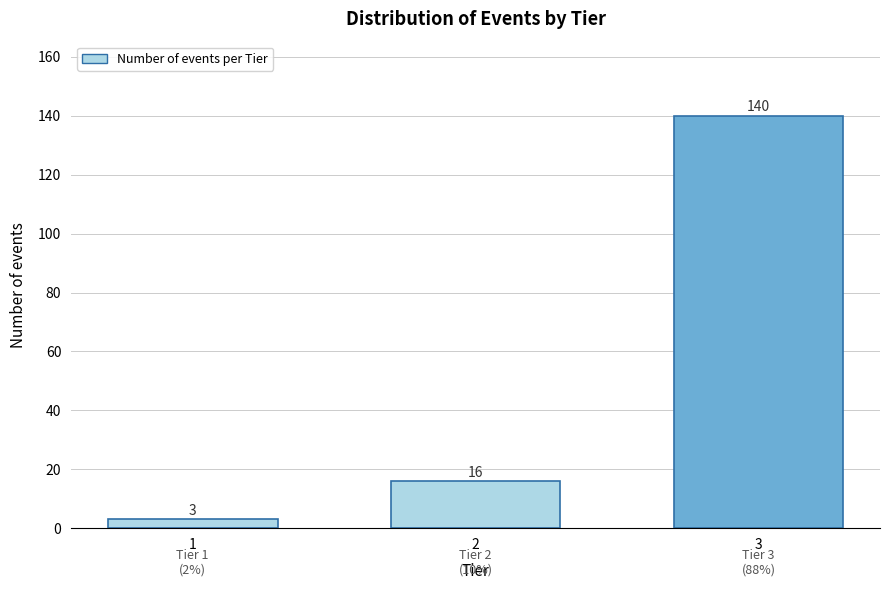

Reading left to right, what are all the values shown in this chart?

1=3	2=16	3=140